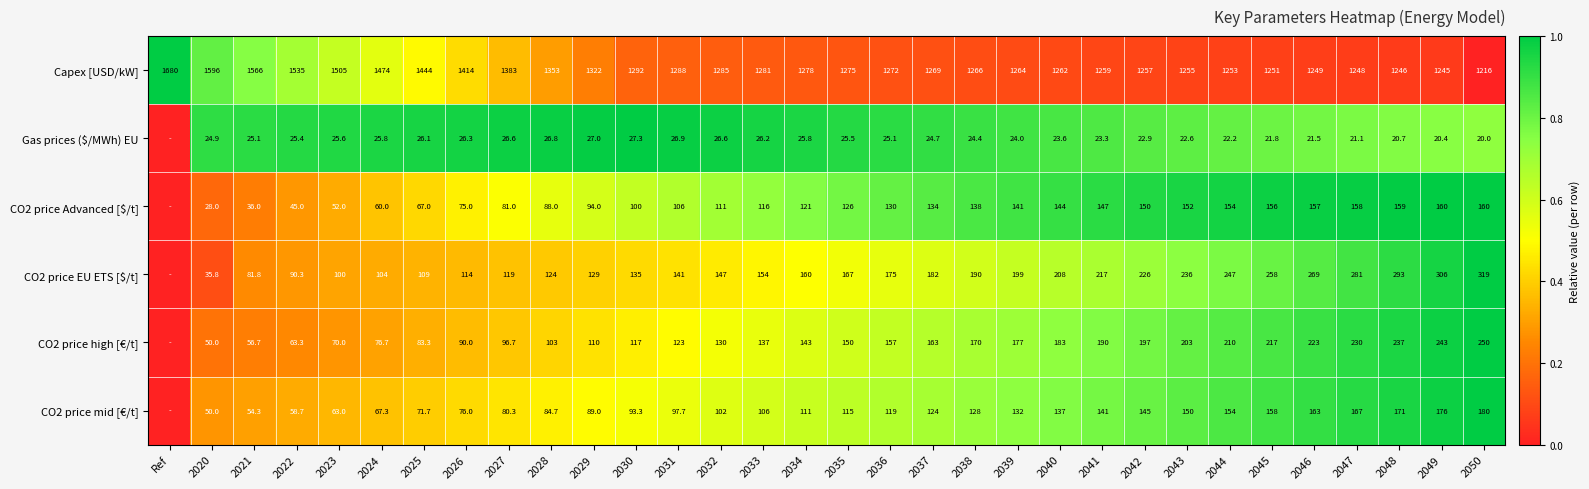

Between 2025 and 2028, which series saw the biggest shift?

Capex [USD/kW]